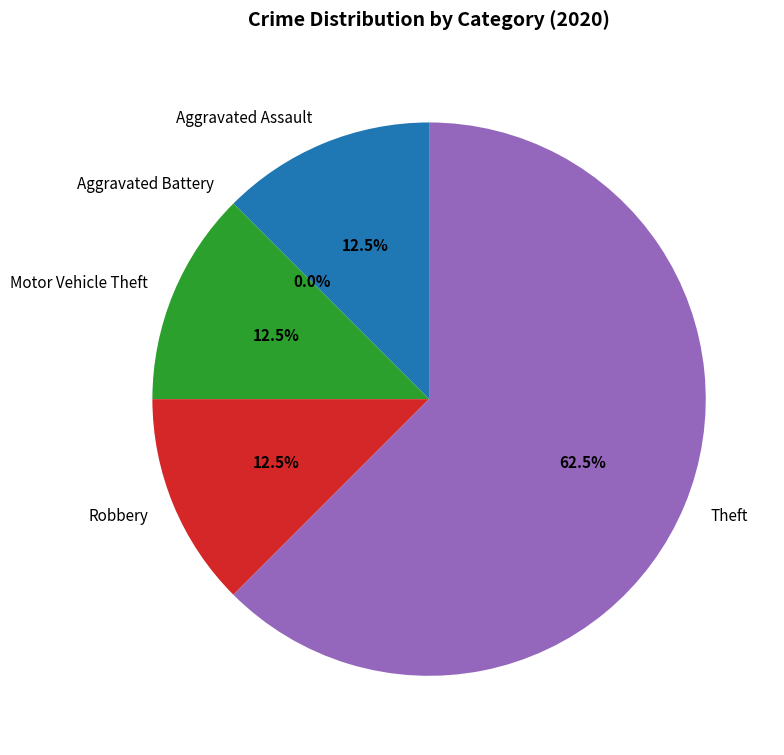

Rank the categories by value from lowest to highest.

Aggravated Battery, Aggravated Assault, Motor Vehicle Theft, Robbery, Theft